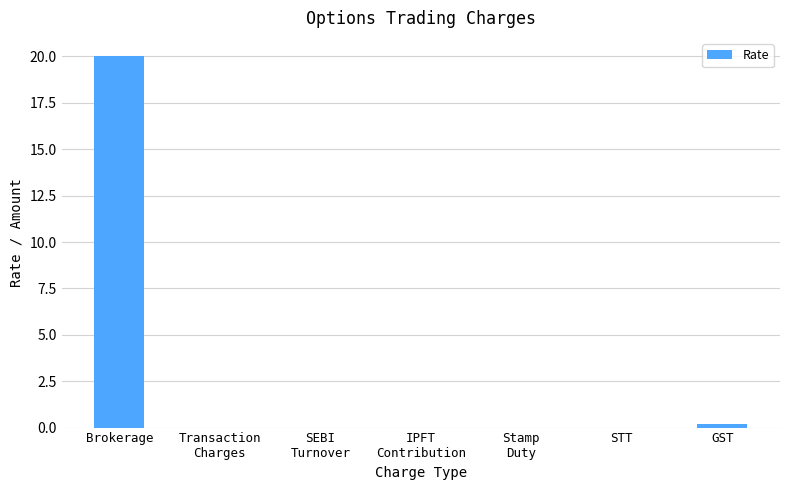

What is the average value?

2.9